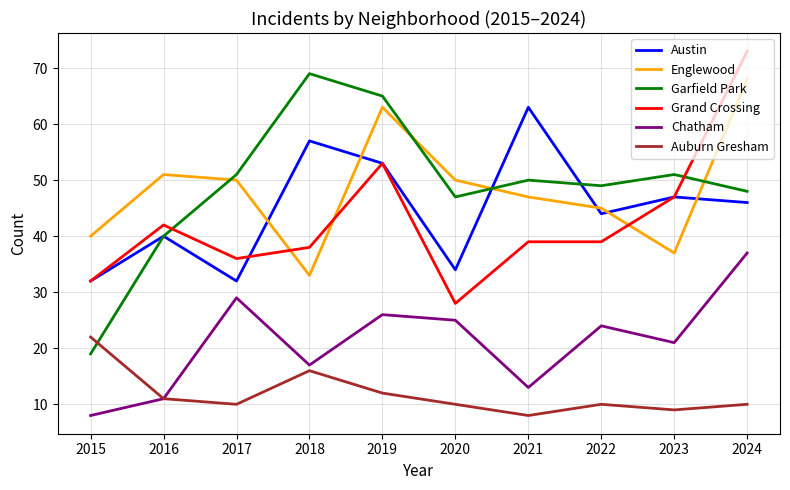

Where is the first local minimum for Garfield Park?

2020